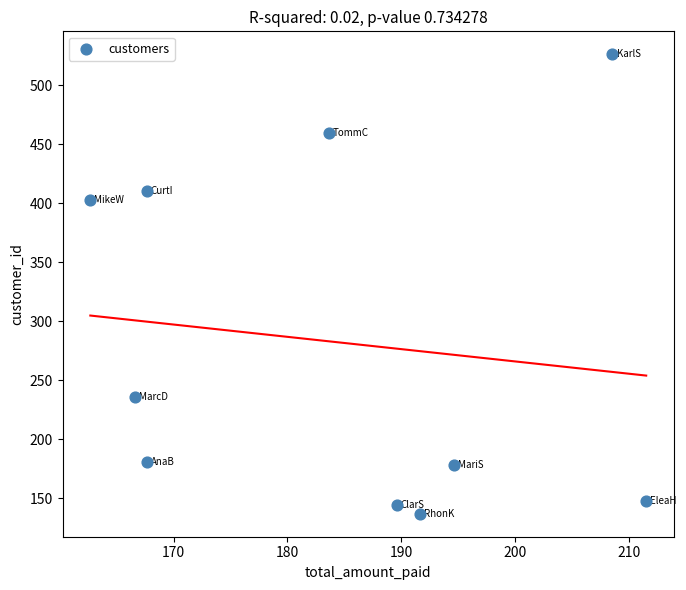

What Y value in the scatter plot is closest to 331?

403